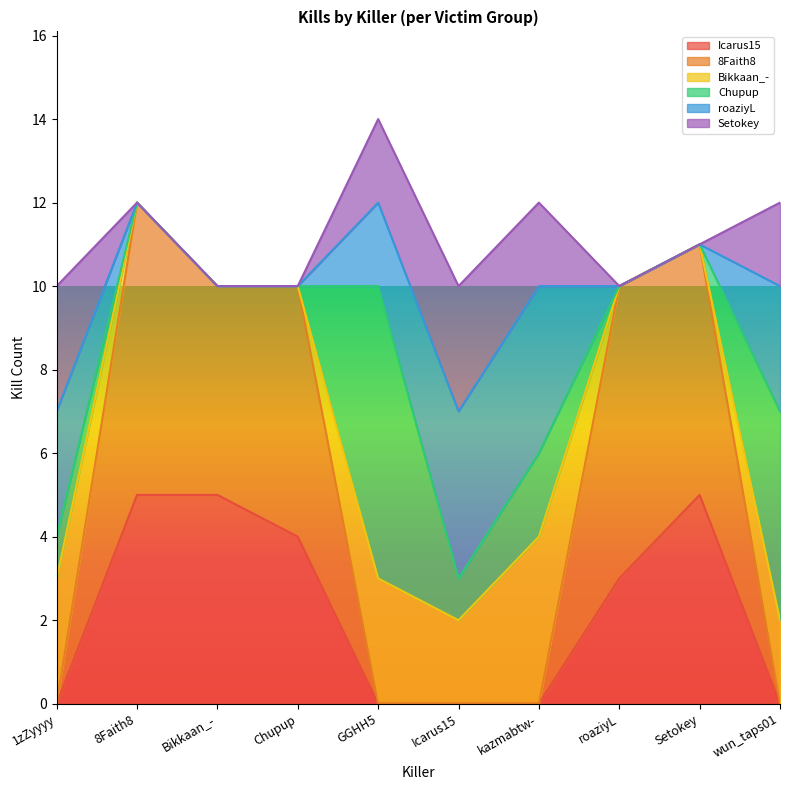

What is the highest value of the Icarus15 series?

5